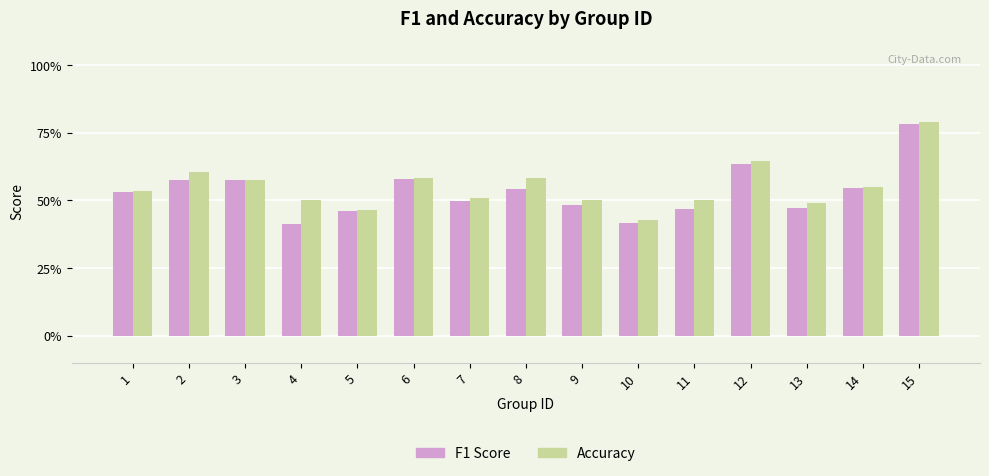

The accuracy series shows 0.8 at 14. True or false?

False